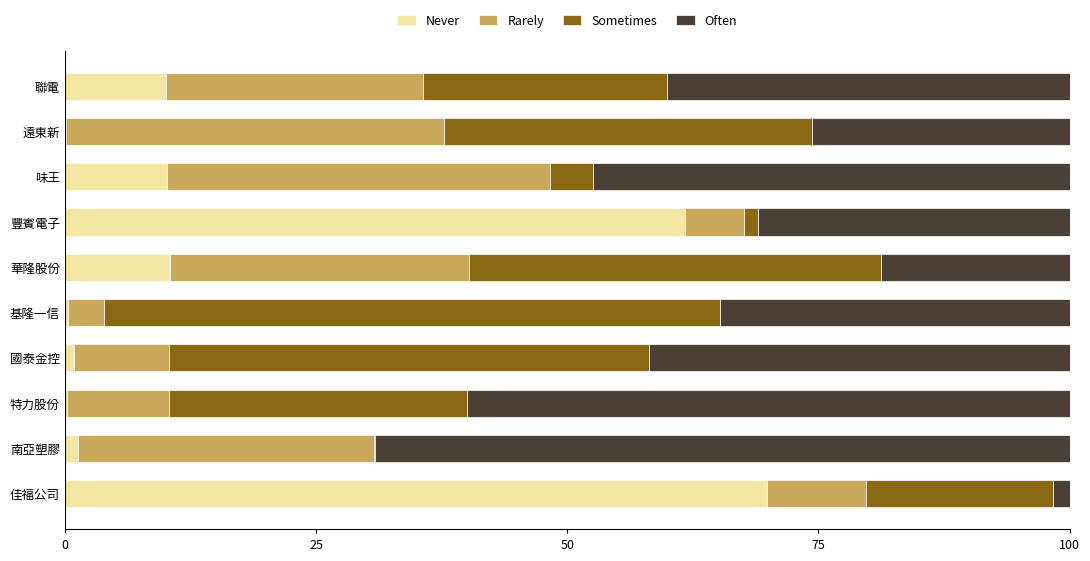

What is the highest value of the Never series?

69.9